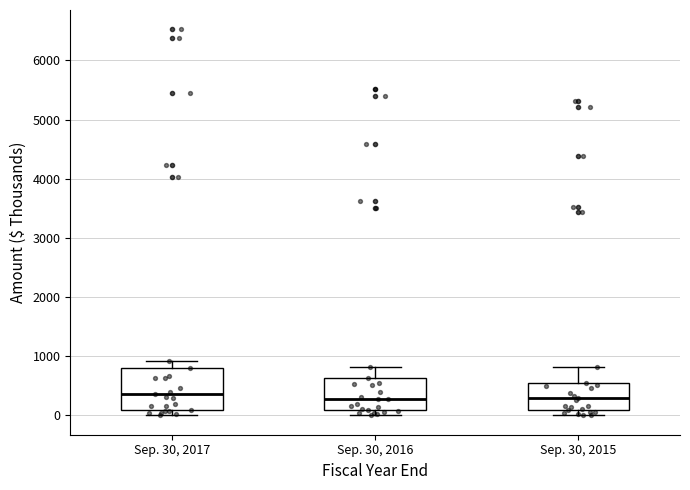

Reading left to right, transcribe this box plot: for each box, give where its median line is, the range the box spans, and where its two whiskers end, as read against the y-axis. The values are not printed on the chart, so give them approximately, as read against the axis.

Sep. 30, 2017: median 400, box 100 to 800, whiskers 0 to 900
Sep. 30, 2016: median 300, box 100 to 600, whiskers 0 to 800
Sep. 30, 2015: median 300, box 100 to 500, whiskers 0 to 800